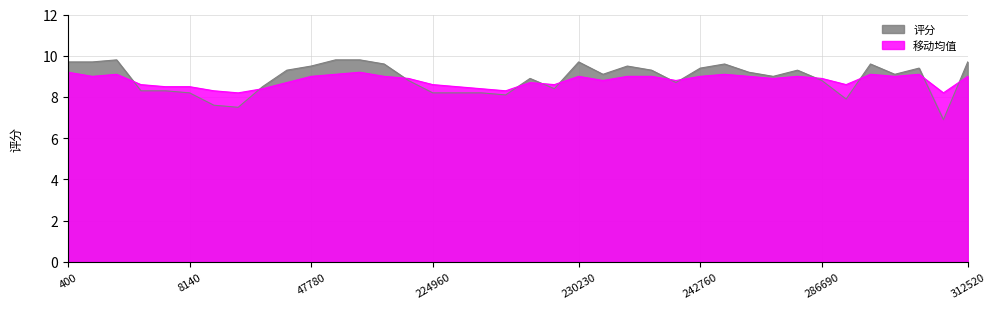

True or false: 评分 and 移动均值 intersect in this chart.

True